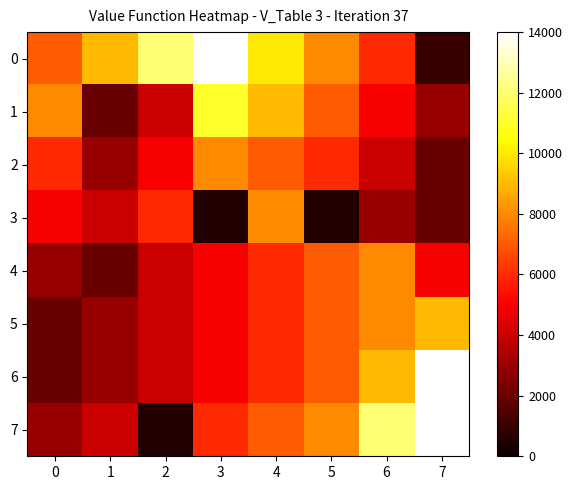

What is the difference between the highest and lowest values at 2?

11500